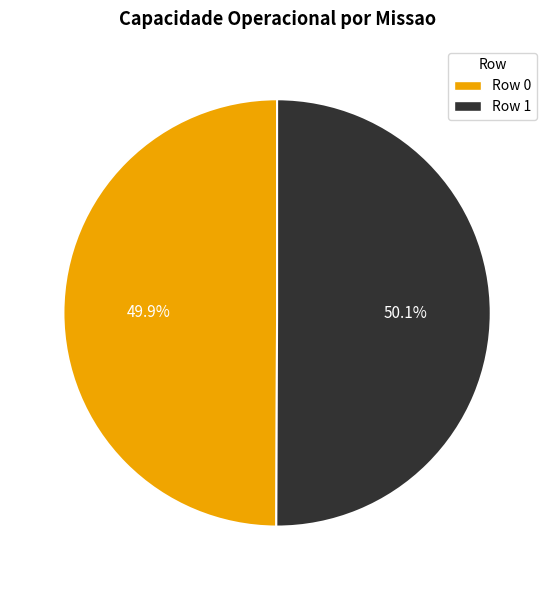

To the nearest percent, what is the combined percentage of Row 0 and Row 1?

100%